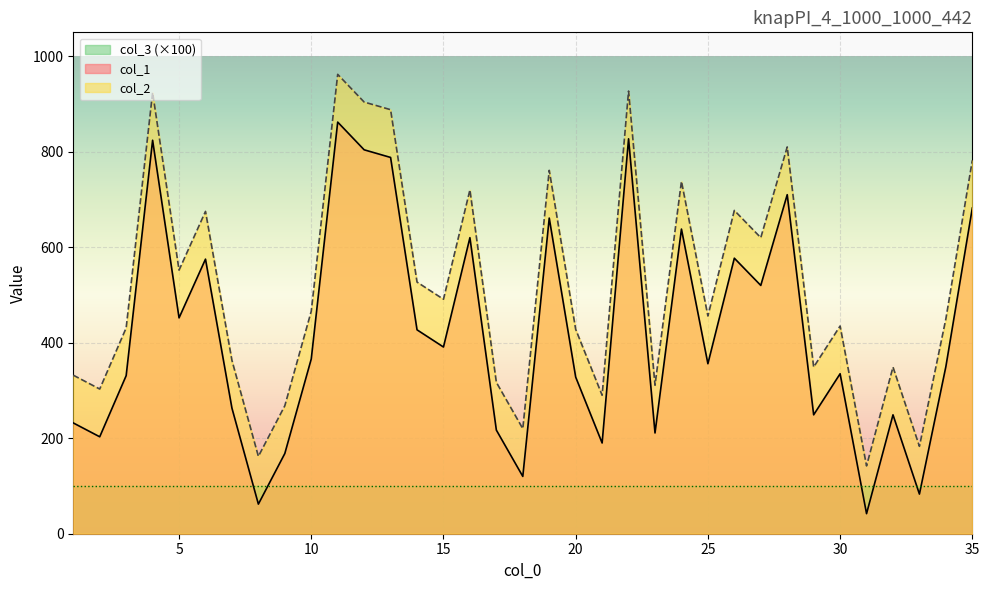

Rank the series at 19 from lowest to highest value.

col_1, col_2